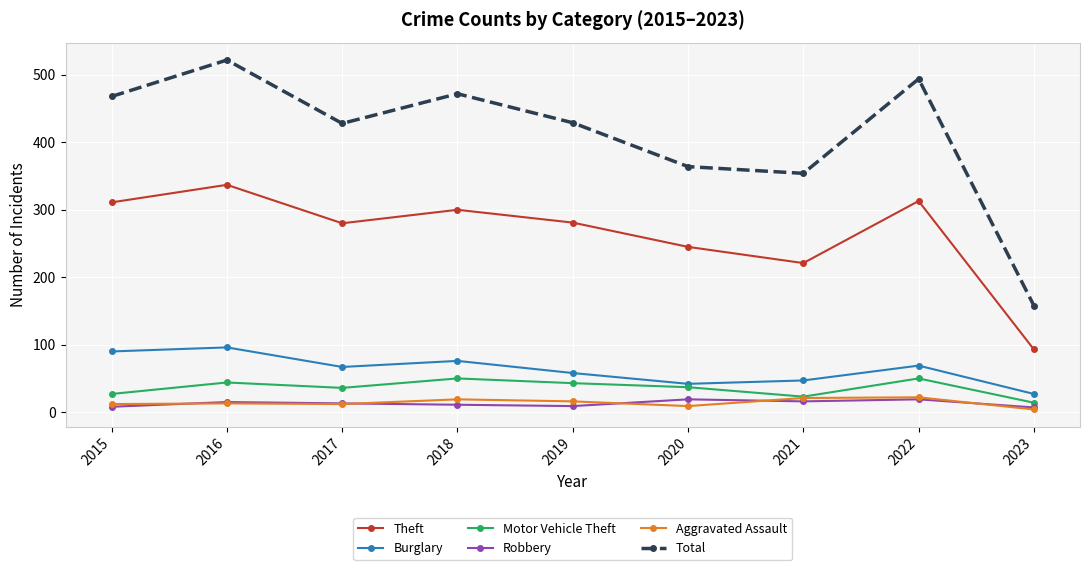

True or false: Total has a value of 208 at 2018.

False